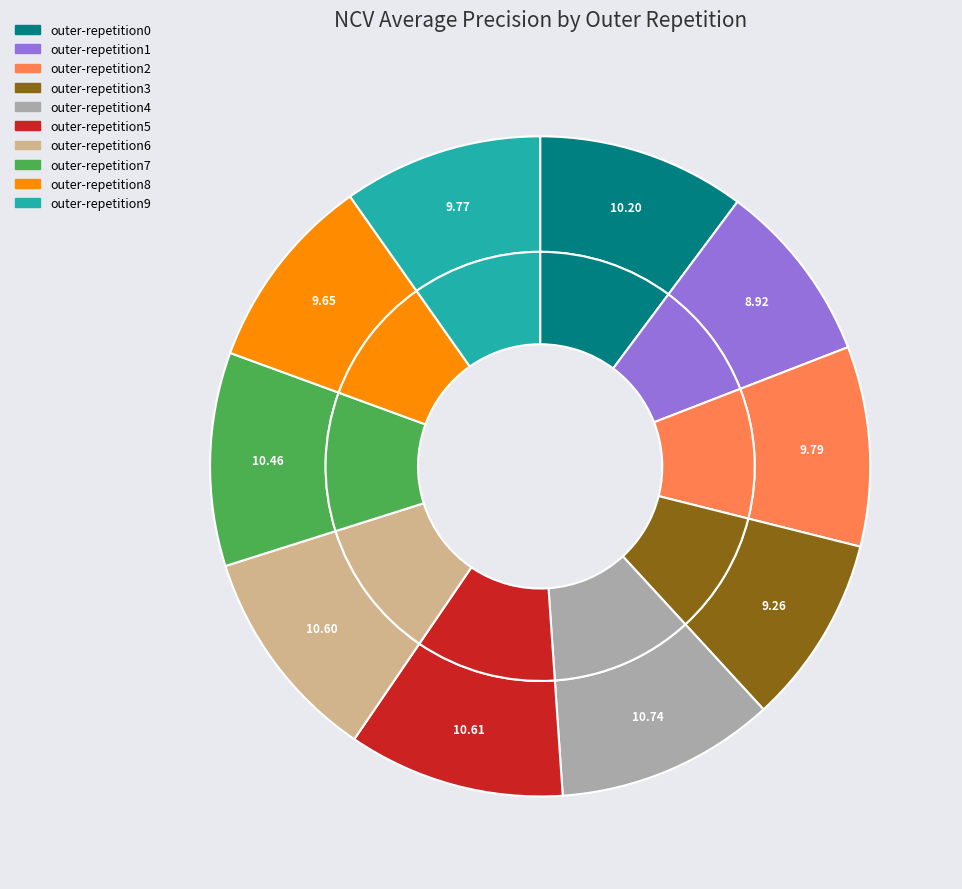

Combined, what portion of the pie is outer-repetition6 and outer-repetition7?

21.1%